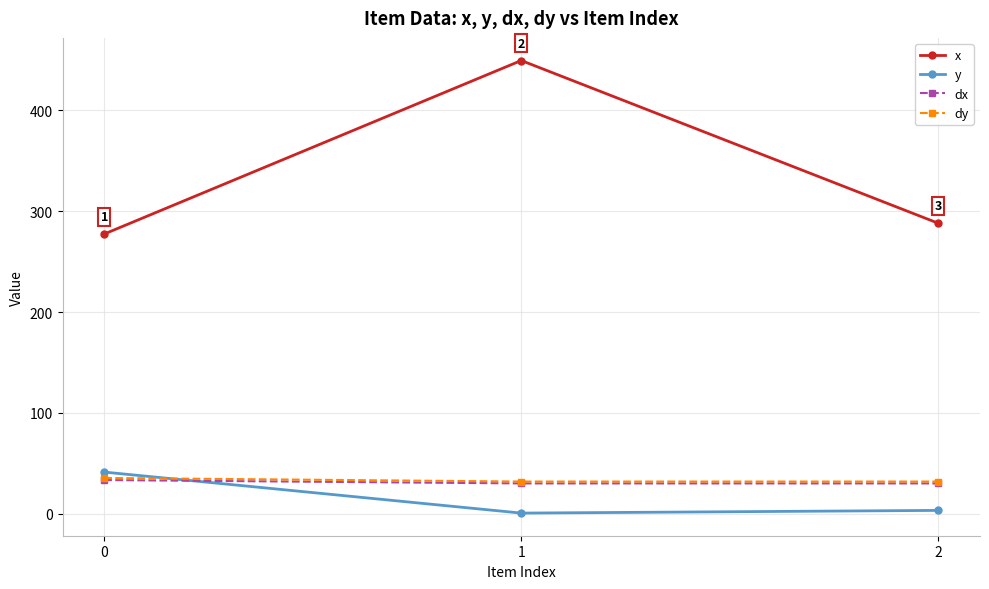

Is this an area chart (filled region under the line)?

No